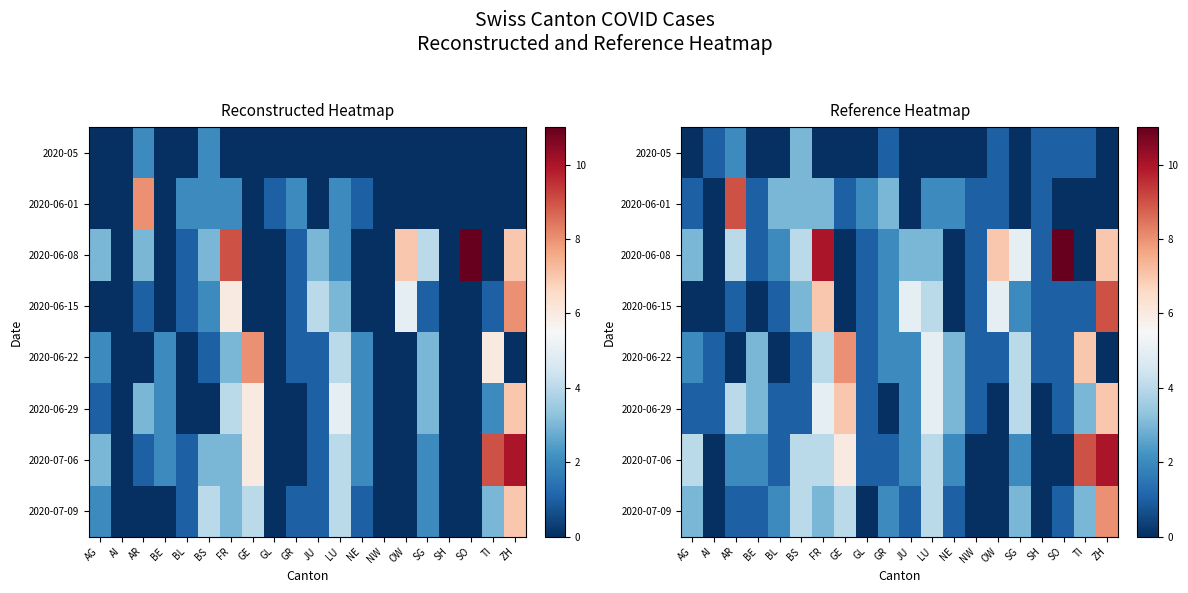

The value of 2020-07-06 at AI is 6. True or false?

False